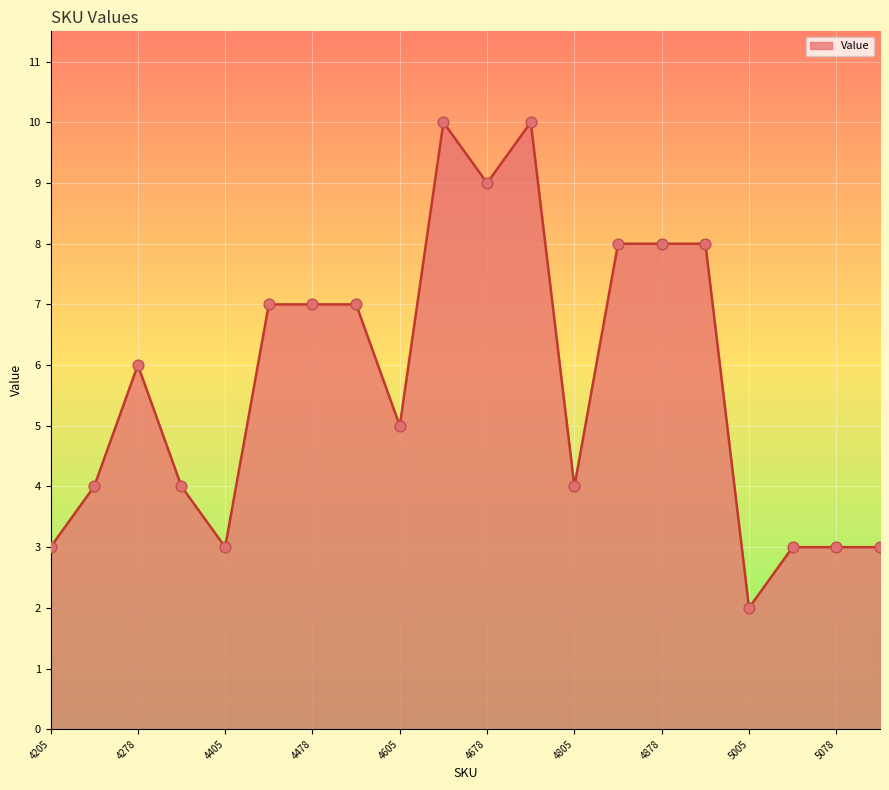

What is the maximum value shown in the chart?

10